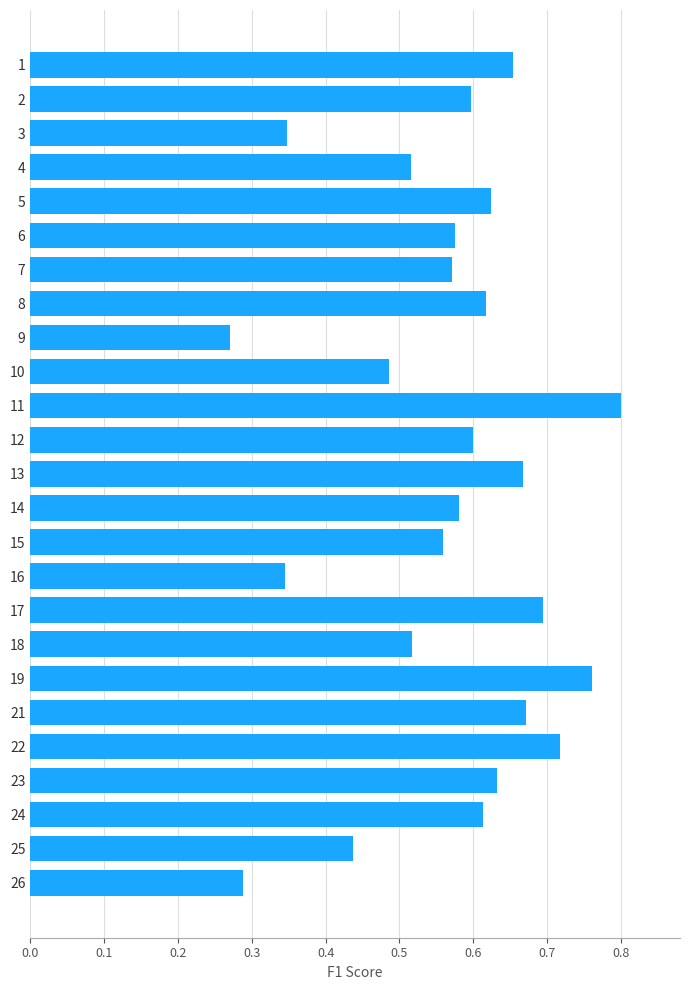

What is the sum of all values?

14.1